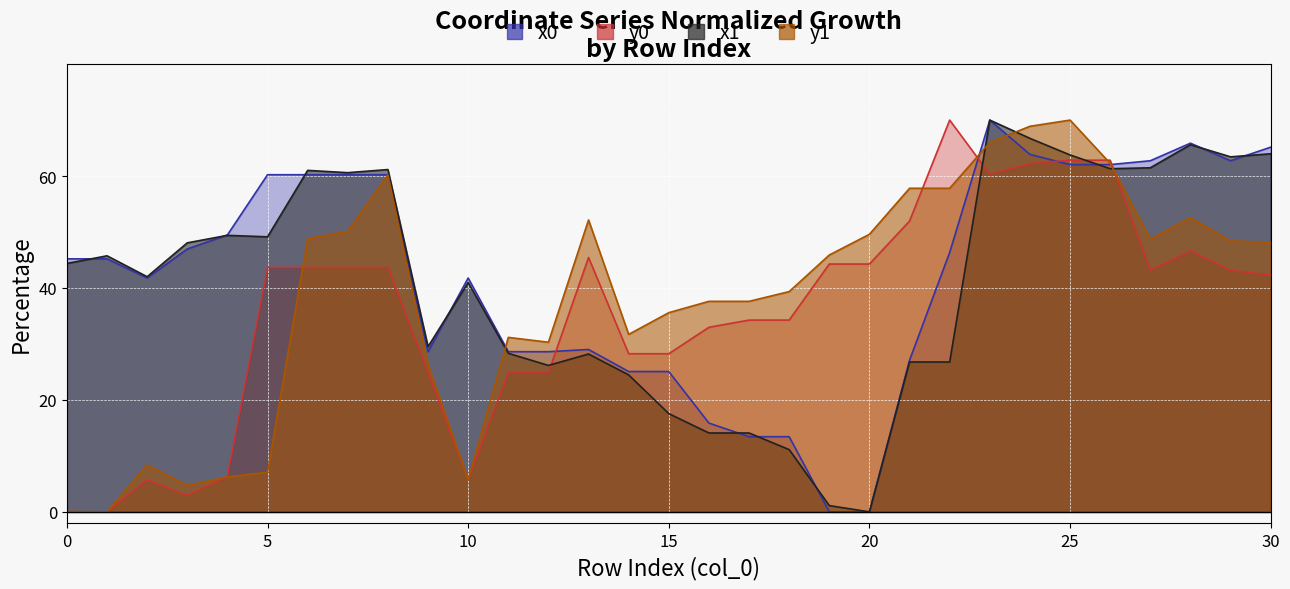

Which series has the largest total across all categories?

x0